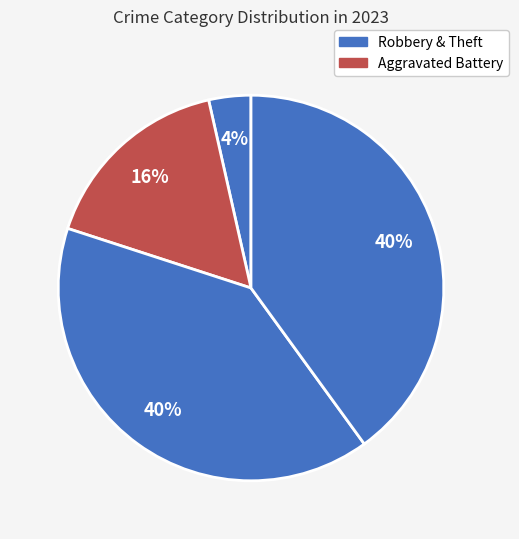

How many segments does this pie chart have?

4